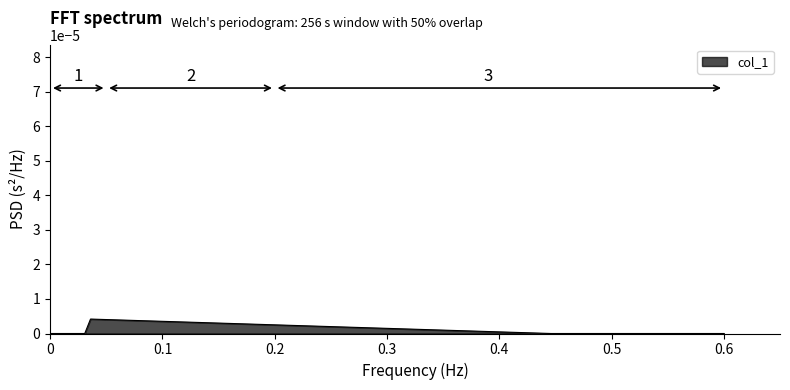

Count the values in the range 0 to 1.

39